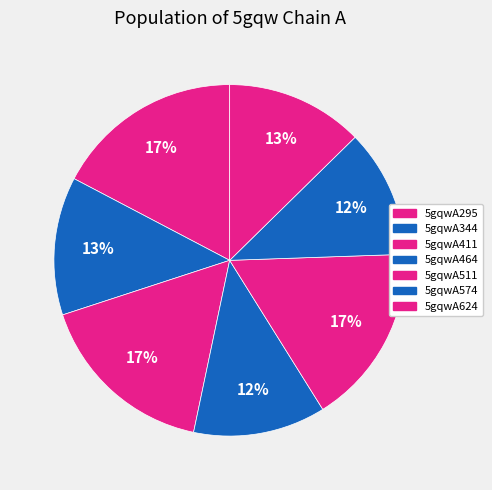

Is there any slice that represents more than half of the pie?

No